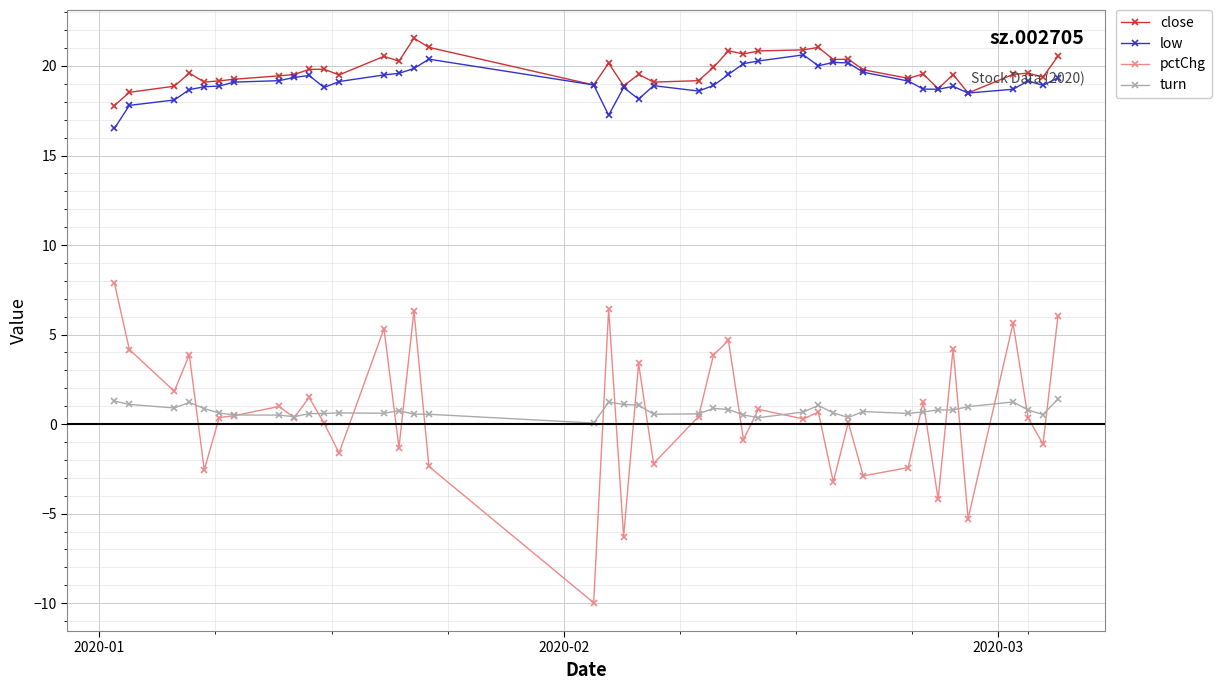

What is the maximum value shown in the chart?

21.6